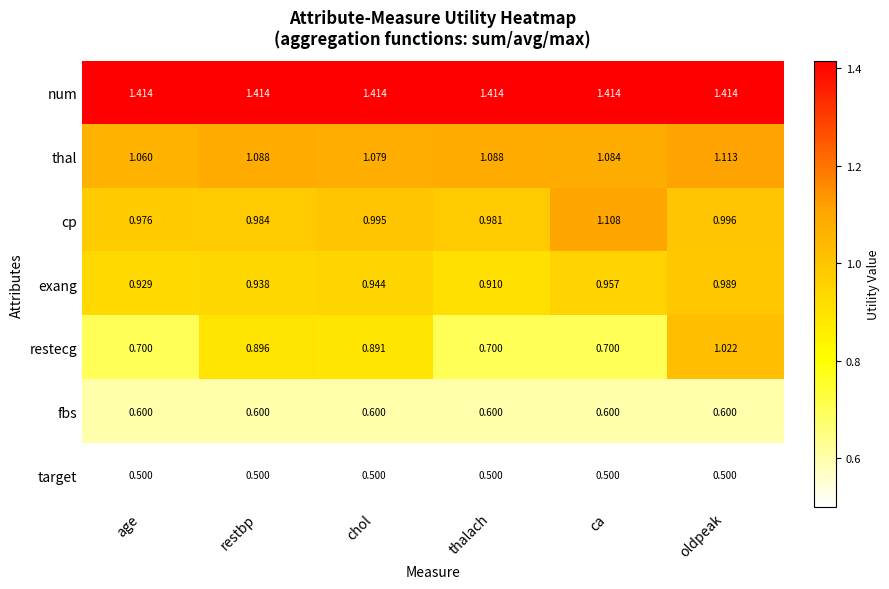

Between age and thalach, which series saw the biggest shift?

thal